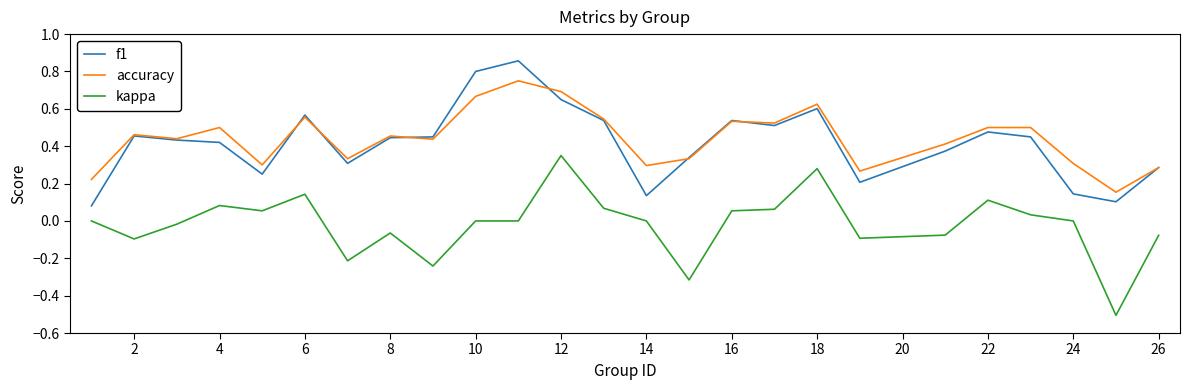

True or false: kappa and f1 cross at least once.

False